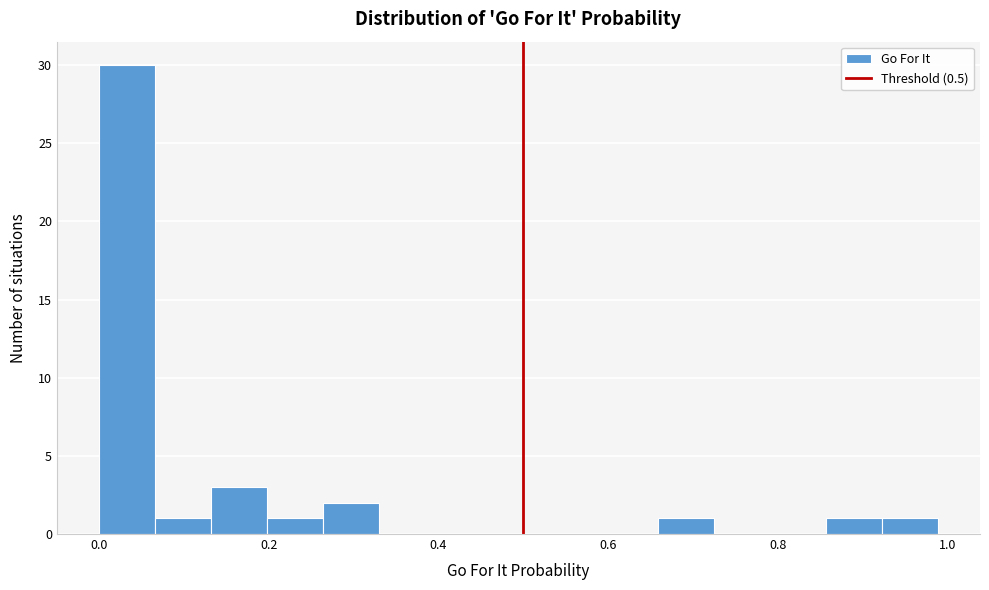

Read against the x-axis, roughly where is the centre of the tallest bar?

0.04